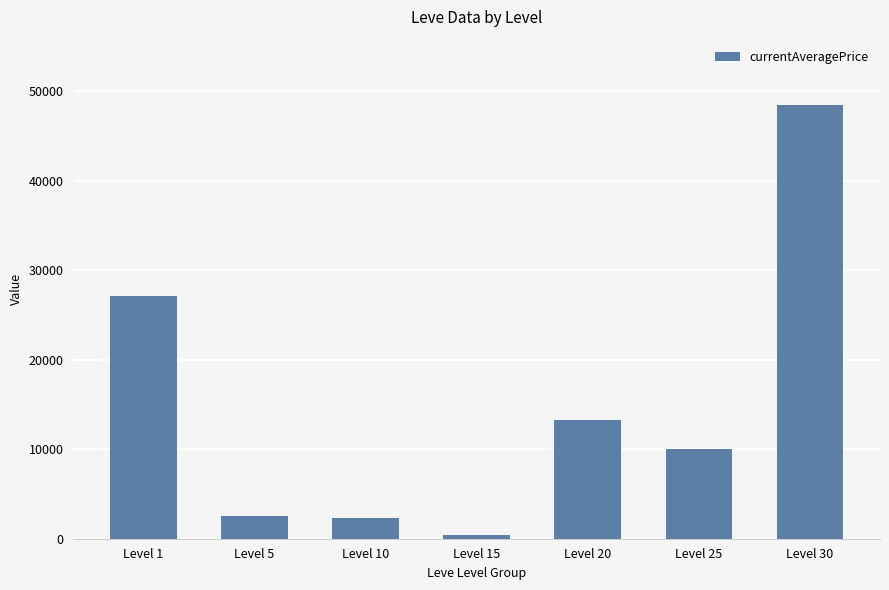

What is the maximum value shown in the chart?

48475